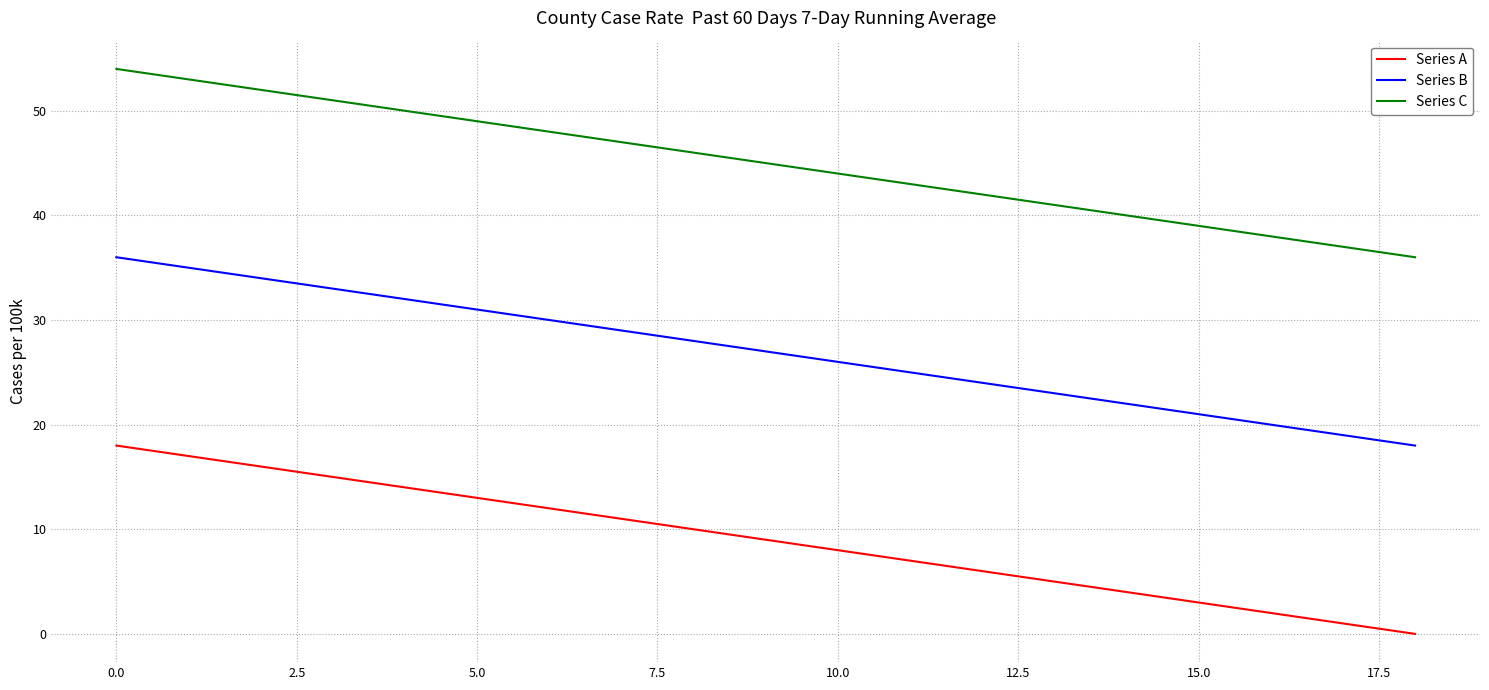

What is the minimum value for Series B?

18